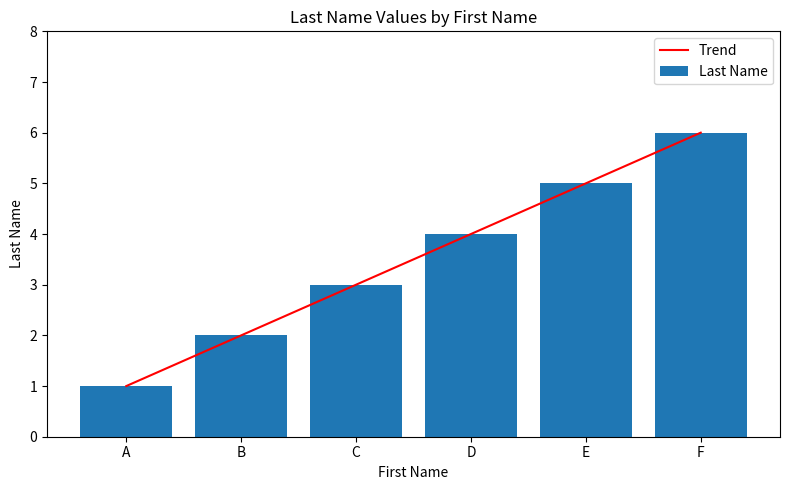

The Trend series shows 6.0 at F. True or false?

True